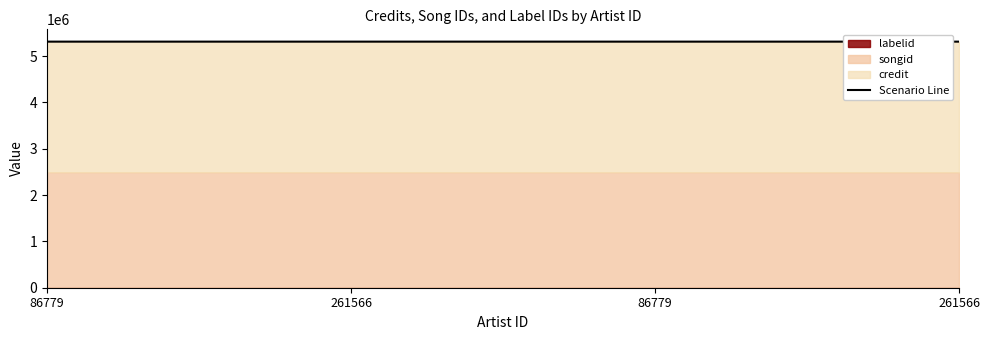

True or false: the data has more than 0 interior local peaks.

False